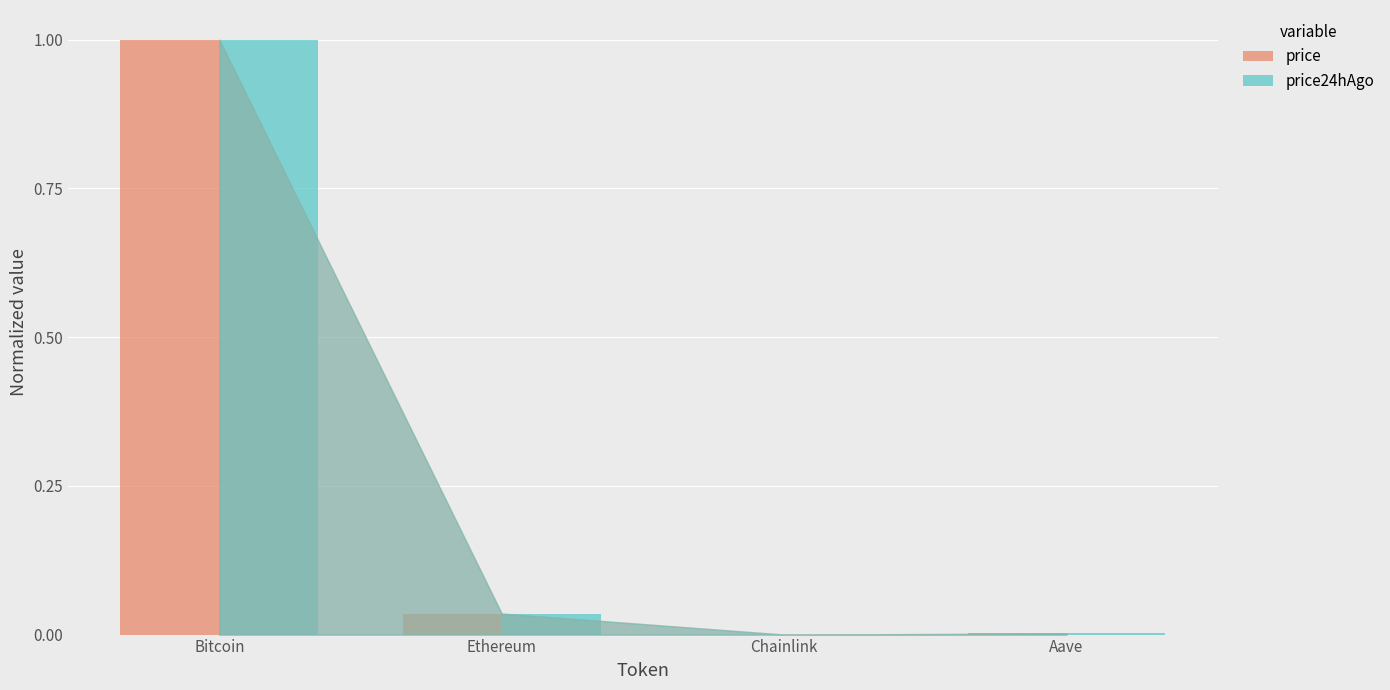

Count the number of data series in this chart.

2